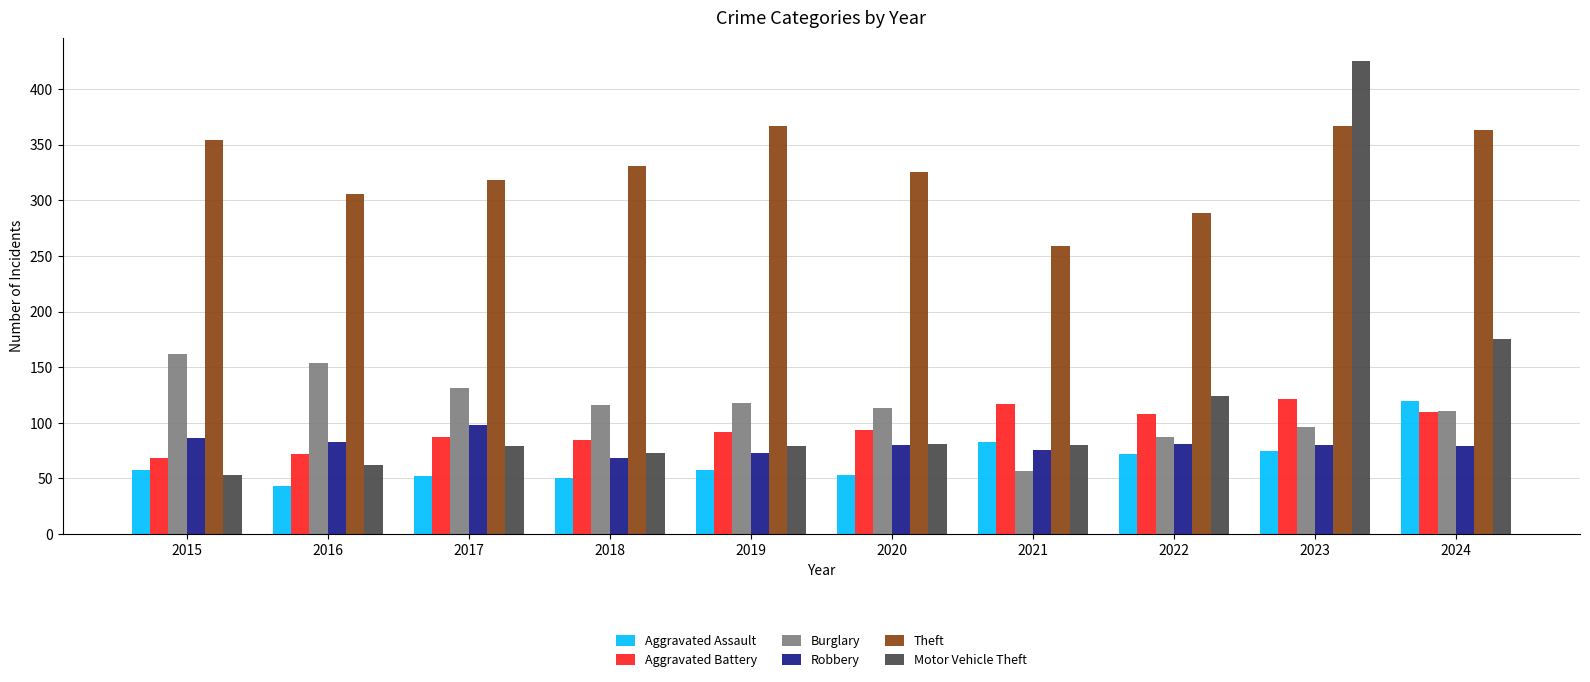

Which category has the lowest value in the Burglary series?

2021